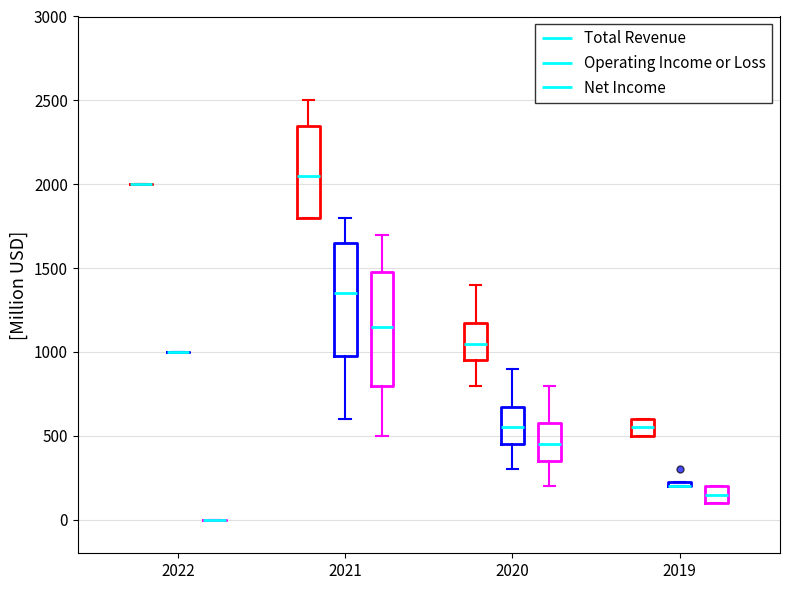

Where does the median line of the box for 2020 (Net Income) sit on the y-axis? The values are not printed on the chart, so give them approximately, as read against the axis.

450